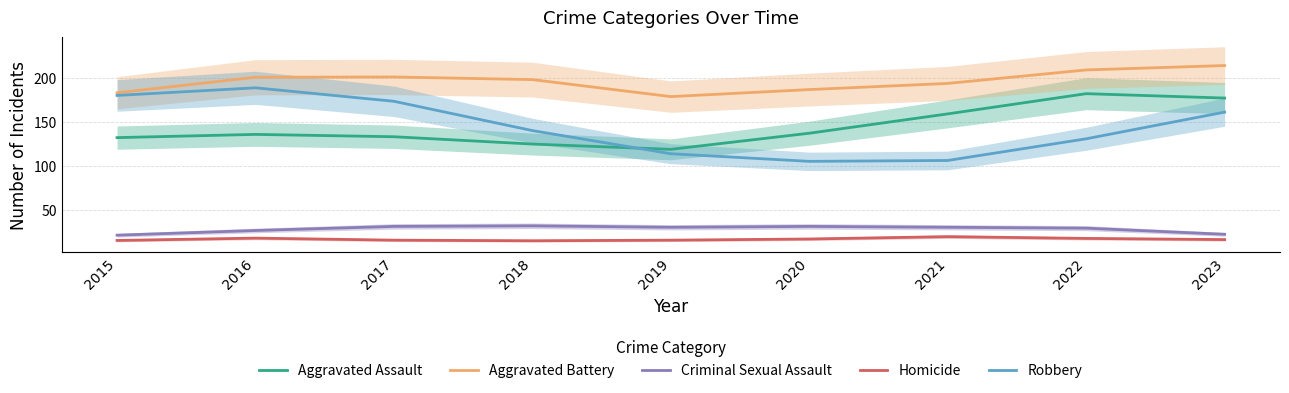

What is the sum of all Aggravated Battery values?

1764.7